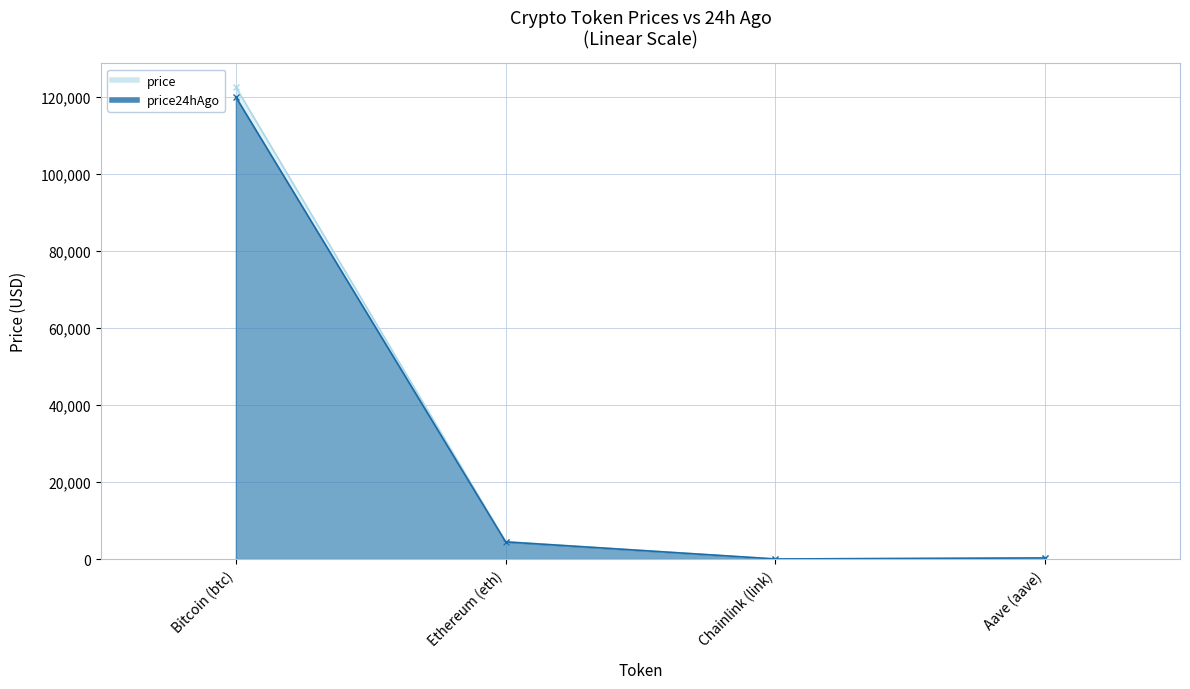

How many categories are shown in the chart?

4